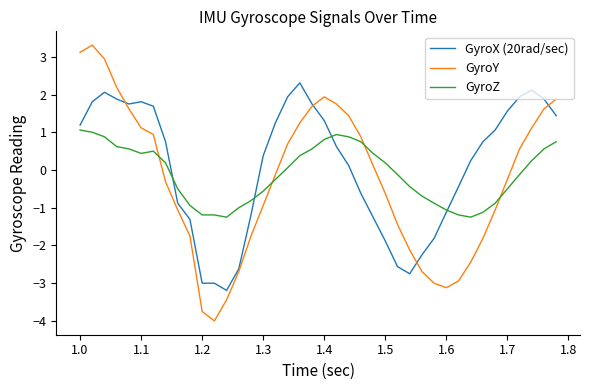

What is the minimum value shown in the chart?

-4.0